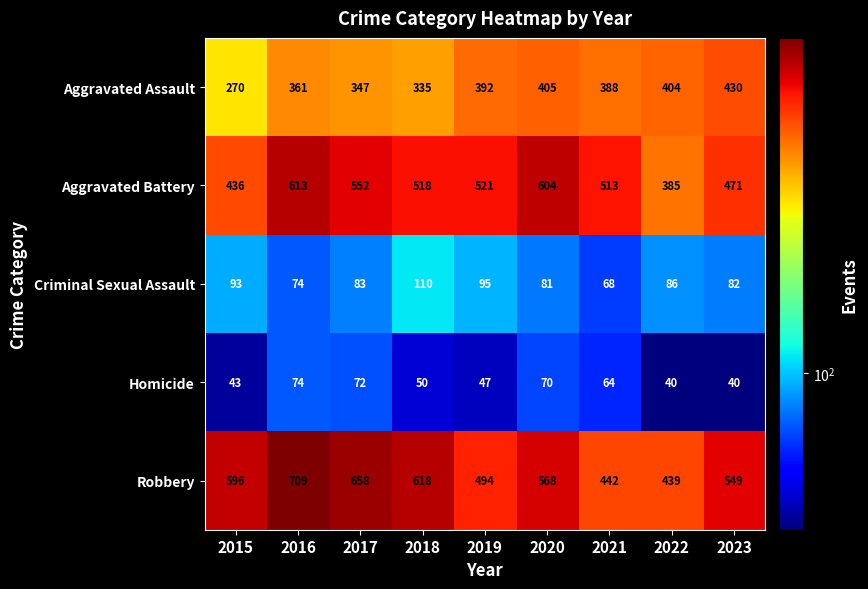

Between 2022 and 2023, which series saw the biggest shift?

Robbery